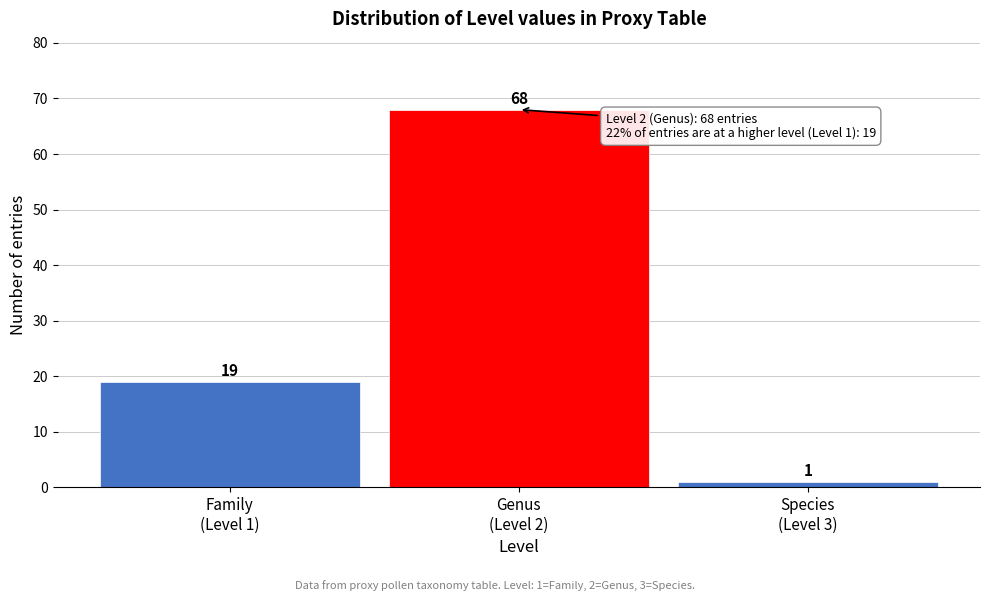

Reading left to right, what are all the values shown in this chart?

19	68	1